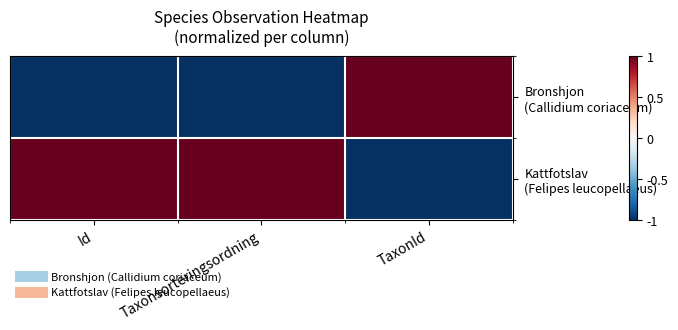

Which series has the largest range (max minus min)?

Bronshjon (Callidium coriaceum)